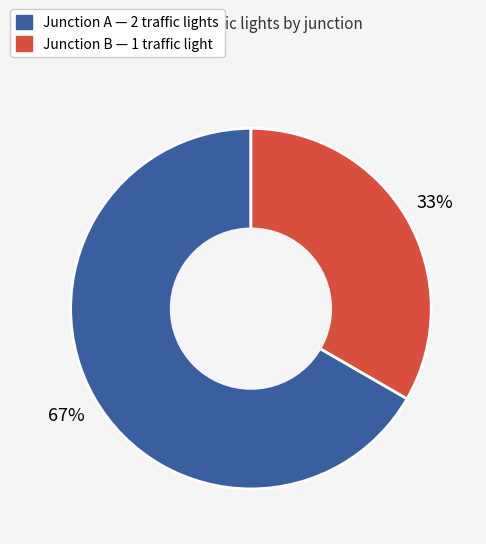

To the nearest percent, what is the average slice percentage?

50%